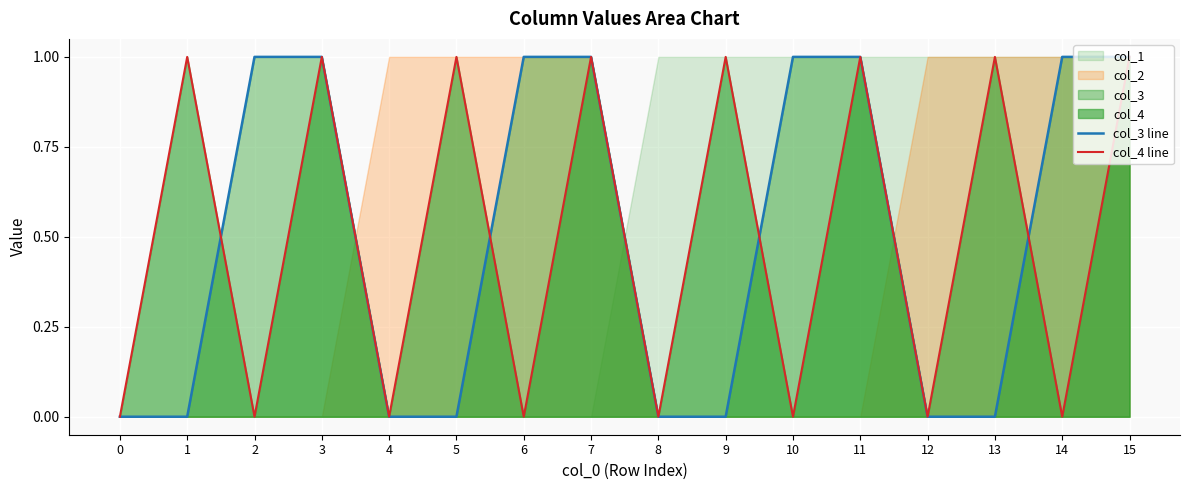

How many lines are shown in the chart?

2